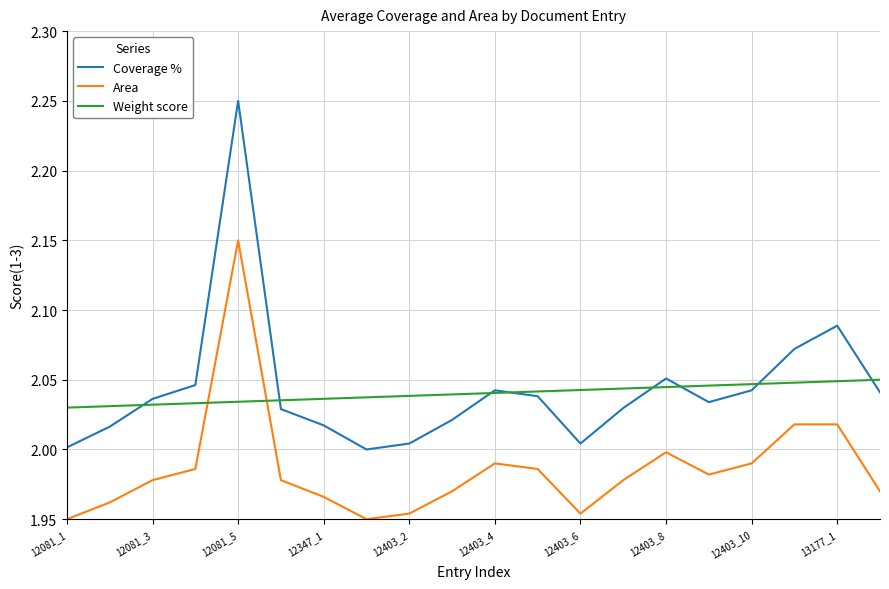

Which series has the largest range (max minus min)?

Coverage %